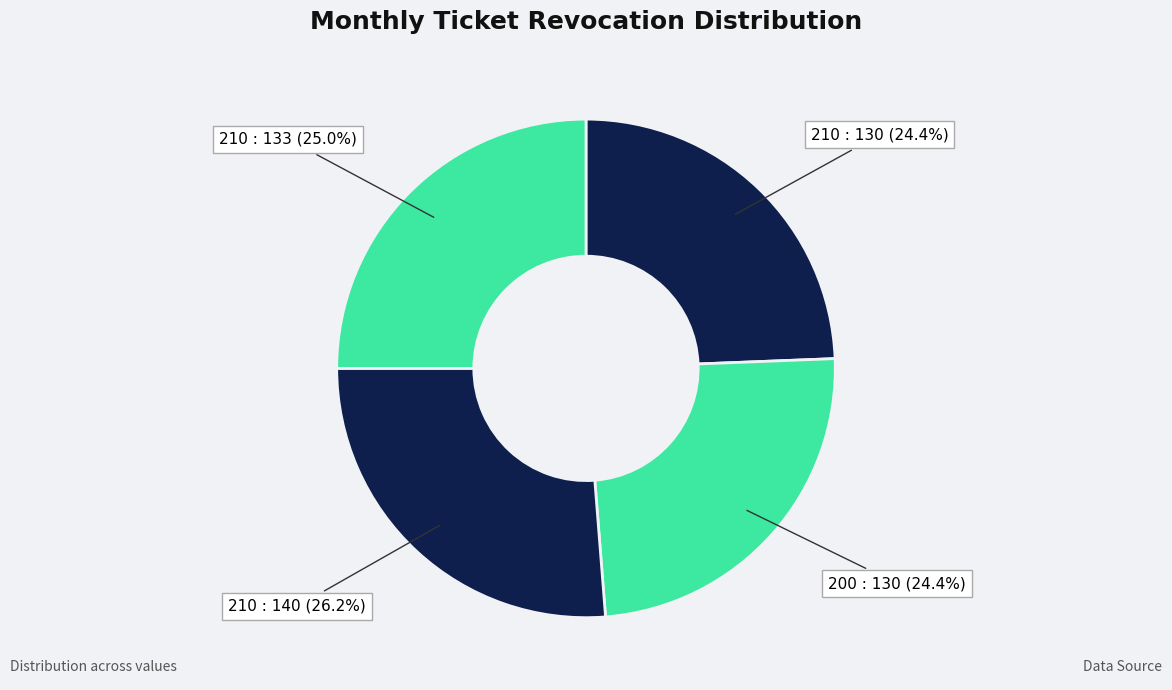

Which category has the smallest portion of the pie?

210